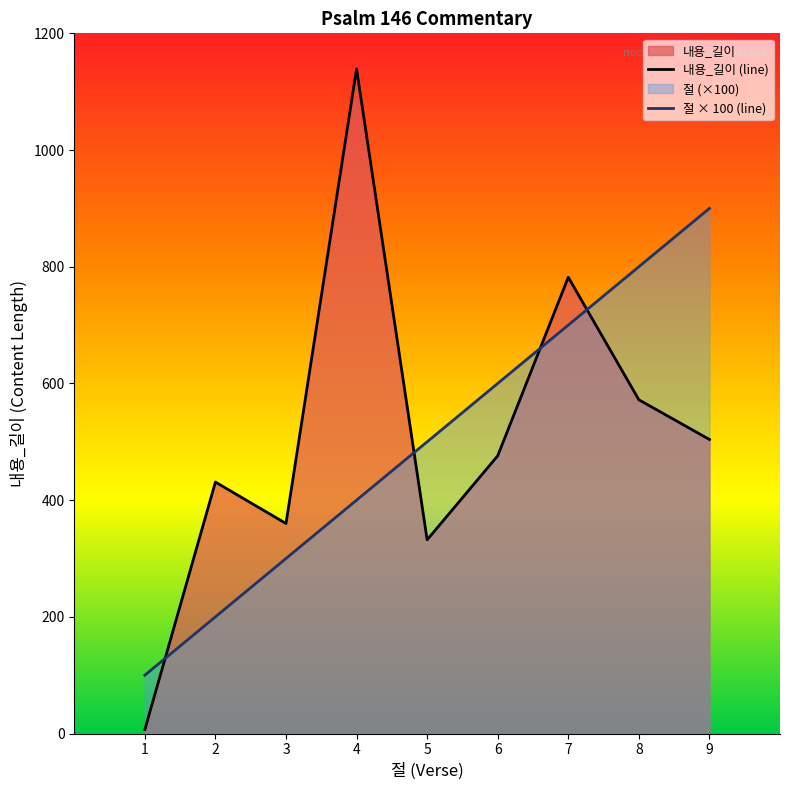

Rank the series at 4 from lowest to highest value.

절 × 100 (line), 내용_길이 (line)